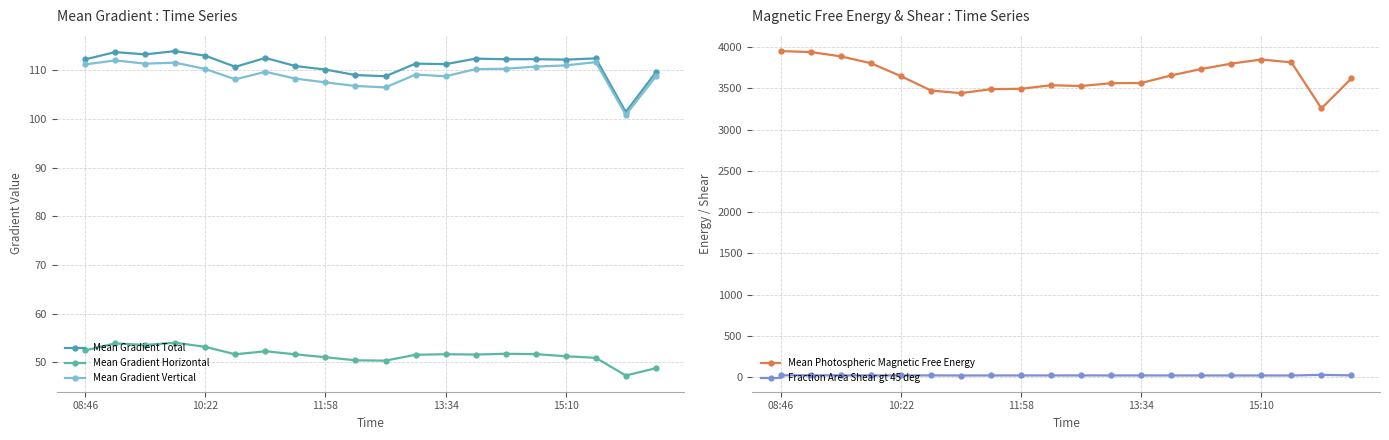

What is the total value across all series at 11?

3853.0